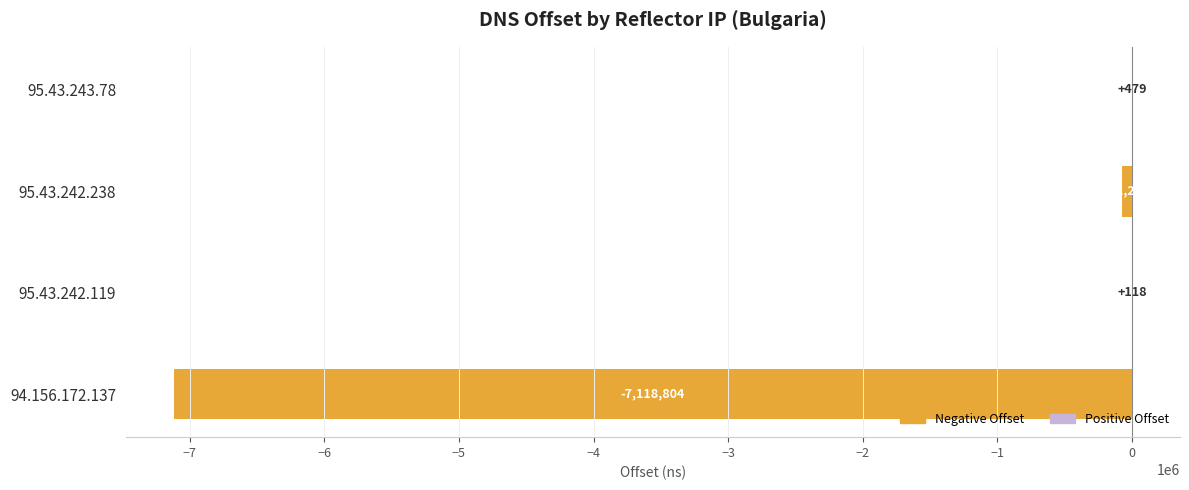

What is the highest value of the Positive Offset series?

479